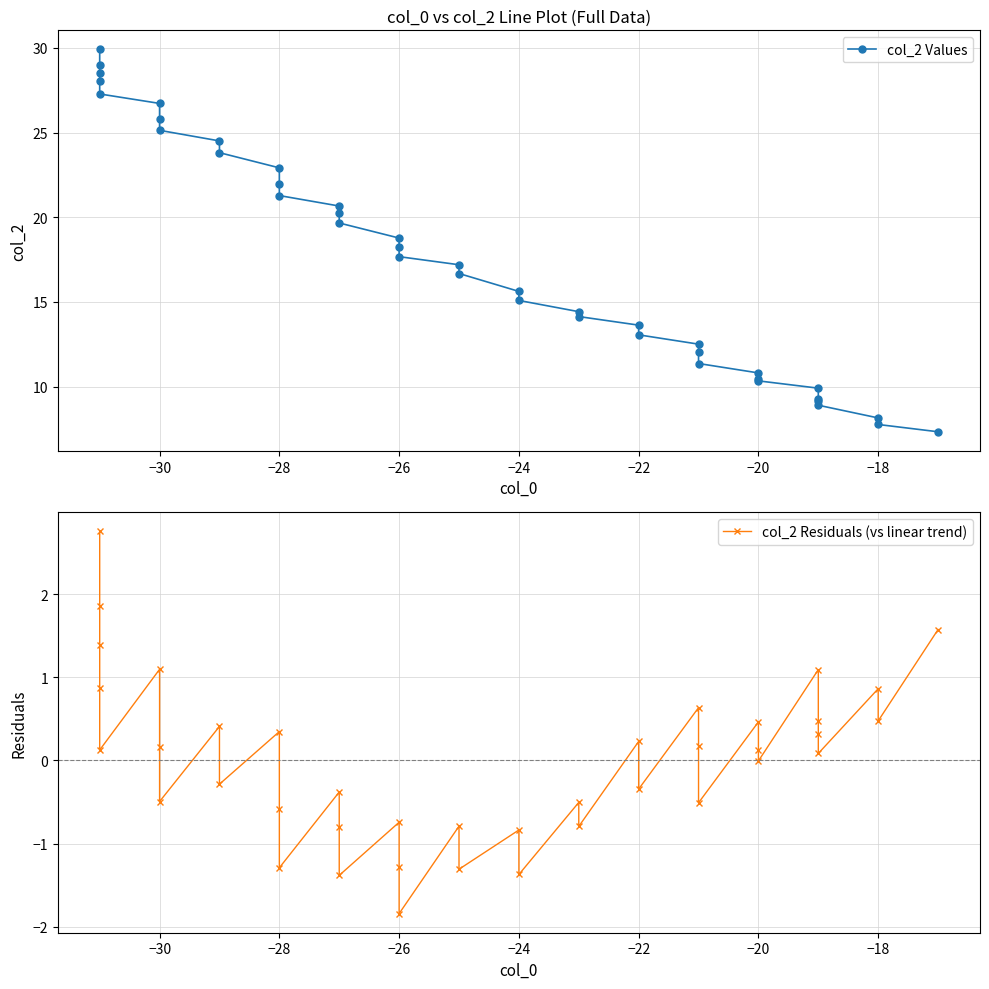

The value of col_2 Residuals (vs linear trend) at 20 is -2.4. True or false?

False